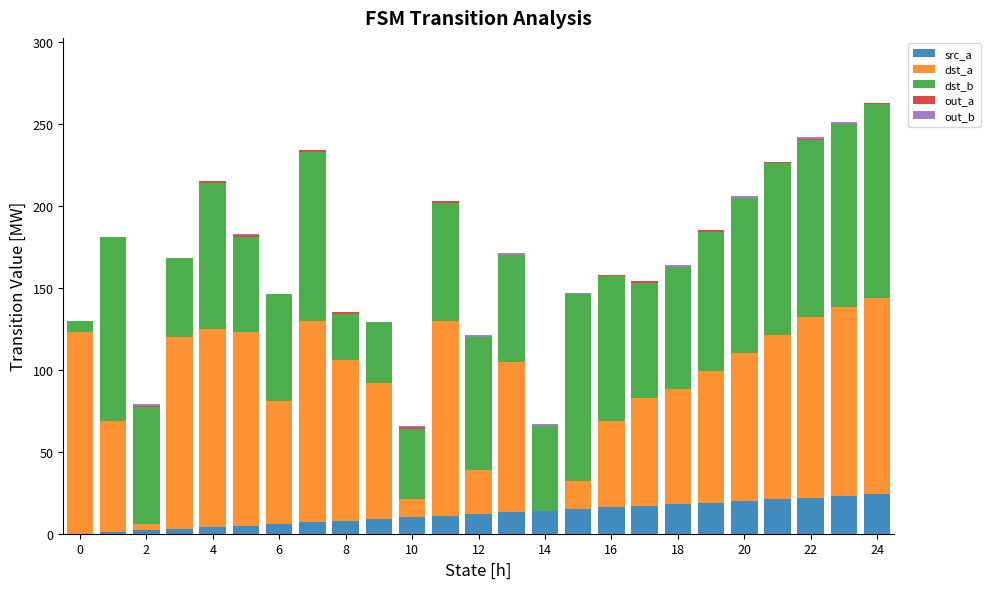

What is the maximum value for src_a?

24